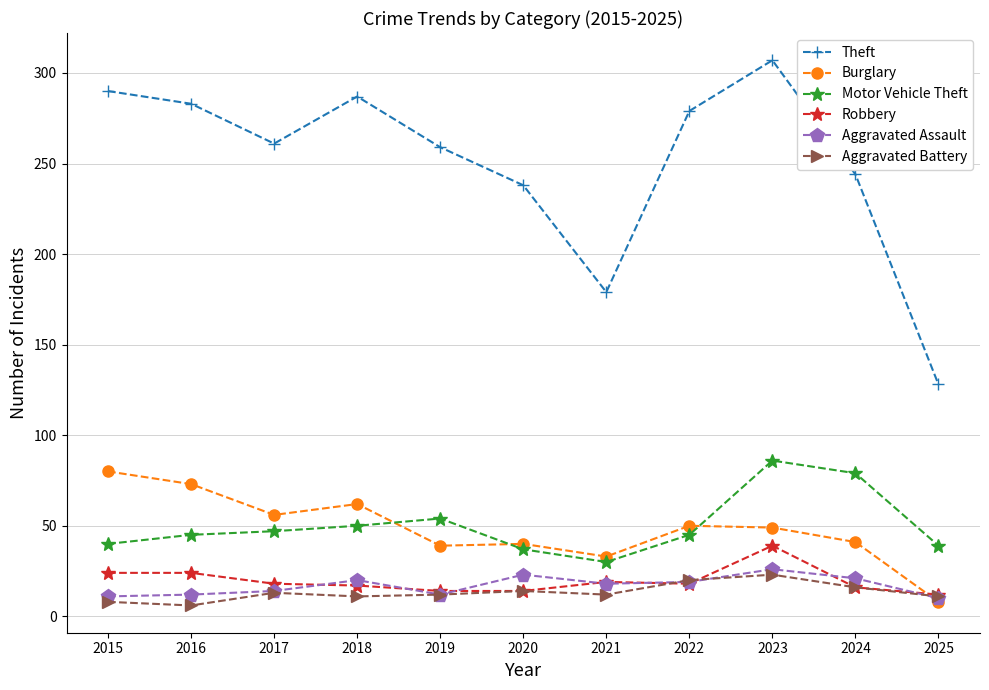

Which series has the largest total across all categories?

Theft